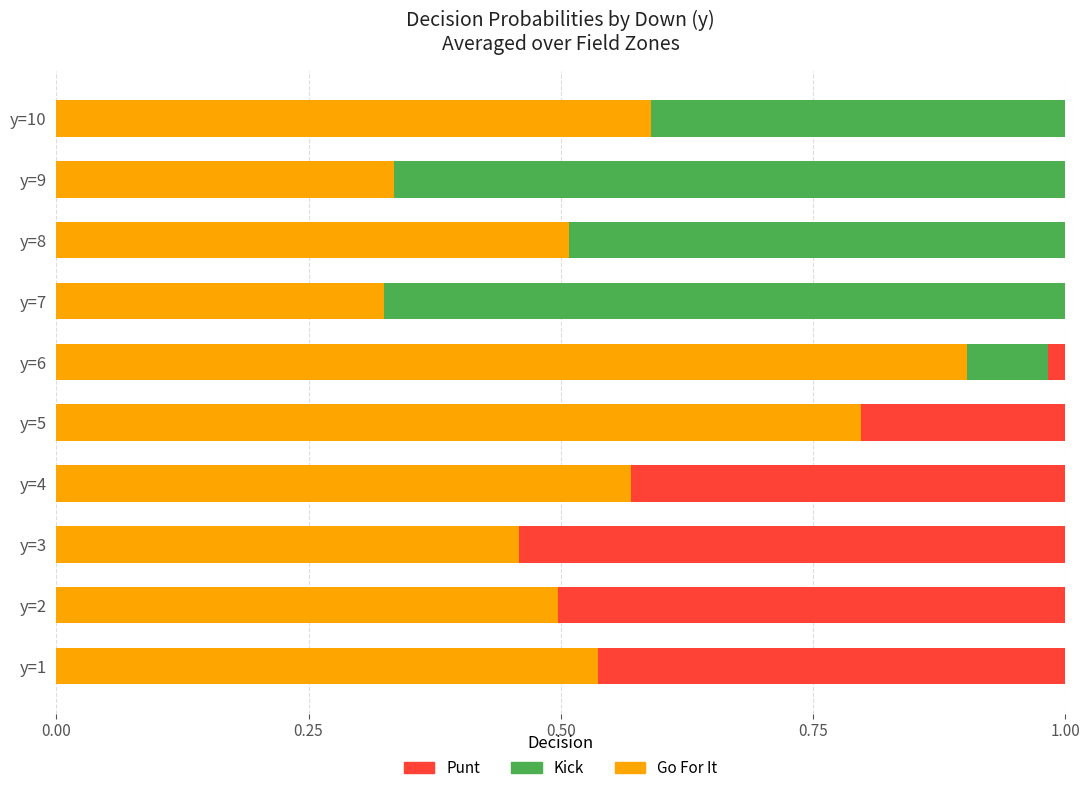

How many data points does each series have?

10